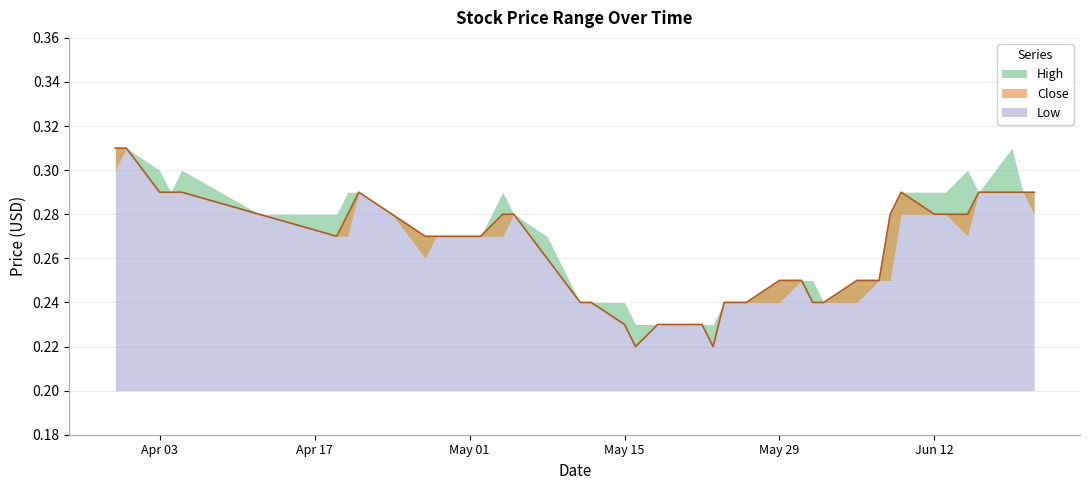

Reading right to left, transcribe all the data shown in this chart.

High: 39=0.3	38=0.3	37=0.3	36=0.3	35=0.3	34=0.3	33=0.3	32=0.3	31=0.3	30=0.2	29=0.2	28=0.2	27=0.2	26=0.2	25=0.2	24=0.2	23=0.2	22=0.2	21=0.2	20=0.2	19=0.2	18=0.2	17=0.2	16=0.2	15=0.3	14=0.3	13=0.3	12=0.3	11=0.3	10=0.3	9=0.3	8=0.3	7=0.3	6=0.3	5=0.3	4=0.3	3=0.3	2=0.3	1=0.3	0=0.3
Close: 39=0.3	38=0.3	37=0.3	36=0.3	35=0.3	34=0.3	33=0.3	32=0.3	31=0.3	30=0.2	29=0.2	28=0.2	27=0.2	26=0.2	25=0.2	24=0.2	23=0.2	22=0.2	21=0.2	20=0.2	19=0.2	18=0.2	17=0.2	16=0.2	15=0.3	14=0.3	13=0.3	12=0.3	11=0.3	10=0.3	9=0.3	8=0.3	7=0.3	6=0.3	5=0.3	4=0.3	3=0.3	2=0.3	1=0.3	0=0.3
Low: 39=0.3	38=0.3	37=0.3	36=0.3	35=0.3	34=0.3	33=0.3	32=0.3	31=0.2	30=0.2	29=0.2	28=0.2	27=0.2	26=0.2	25=0.2	24=0.2	23=0.2	22=0.2	21=0.2	20=0.2	19=0.2	18=0.2	17=0.2	16=0.2	15=0.3	14=0.3	13=0.3	12=0.3	11=0.3	10=0.3	9=0.3	8=0.3	7=0.3	6=0.3	5=0.3	4=0.3	3=0.3	2=0.3	1=0.3	0=0.3